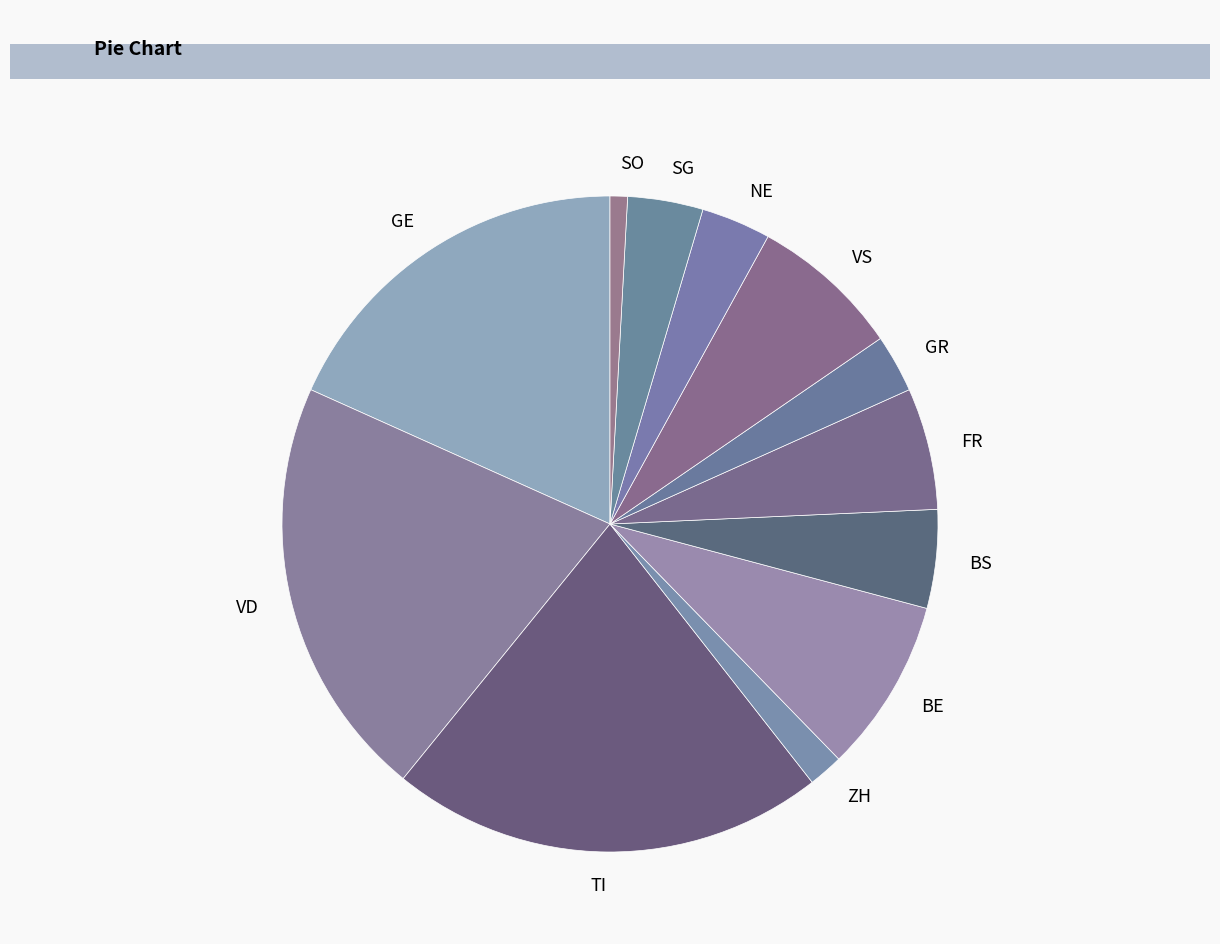

Does any single category account for the majority?

No